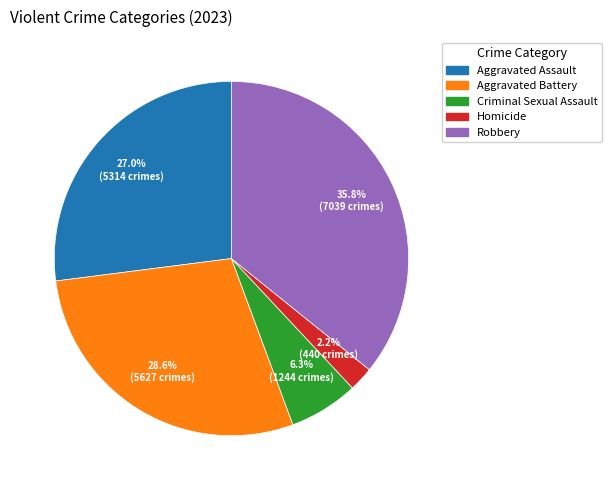

The Aggravated Assault slice represents 16% of the pie. True or false?

False